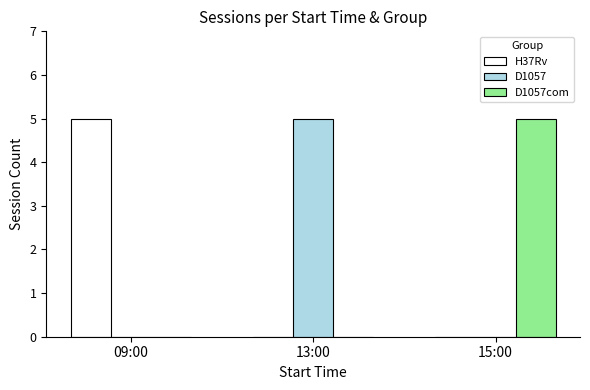

Is it true that H37Rv equals -2 at 15:00?

False